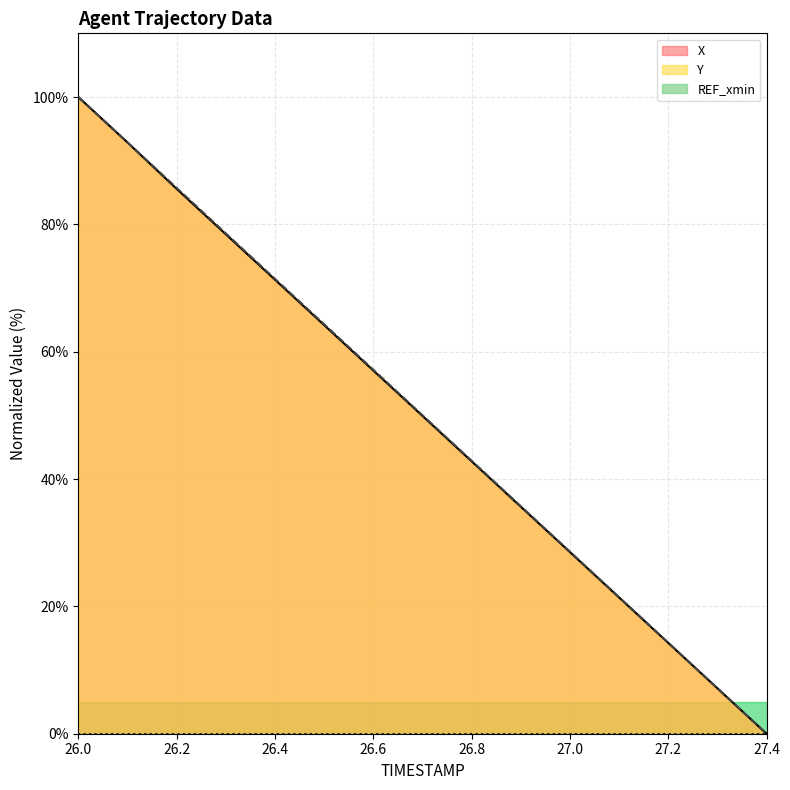

At which label does X reach its minimum?

27.4